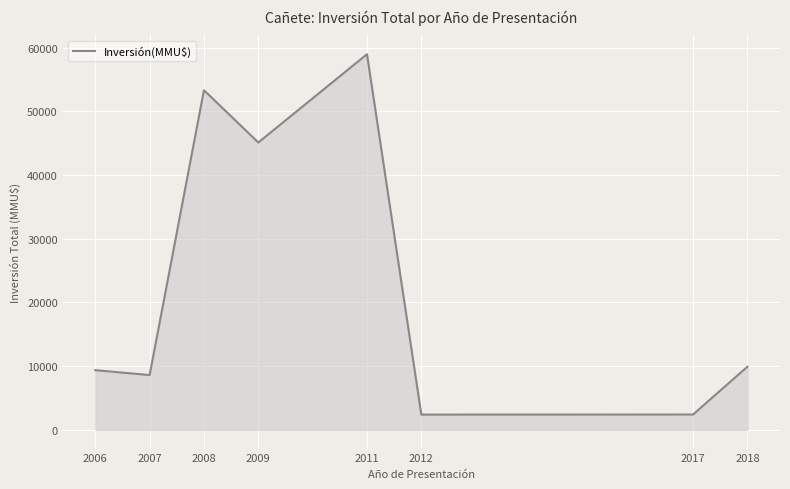

What value does the data have at 2012?

2386